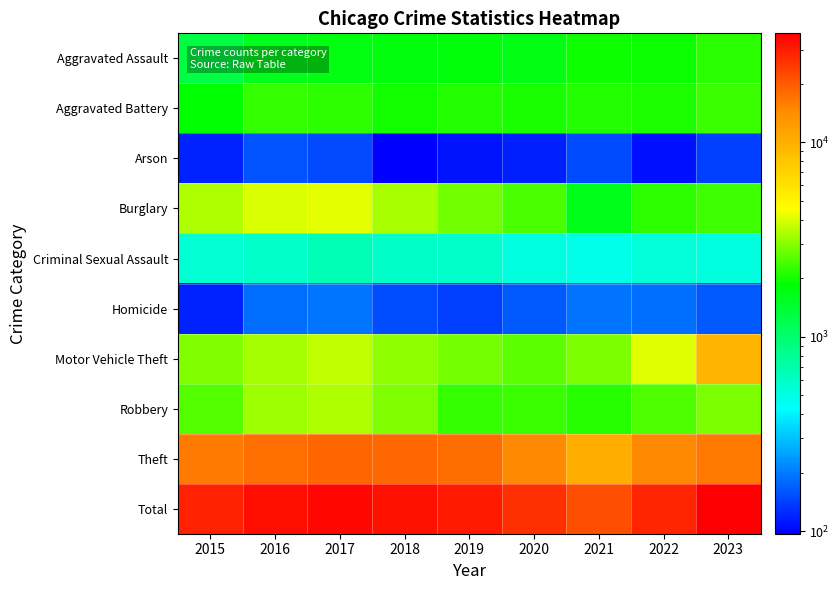

At which category does the chart reach its minimum across all series?

2018